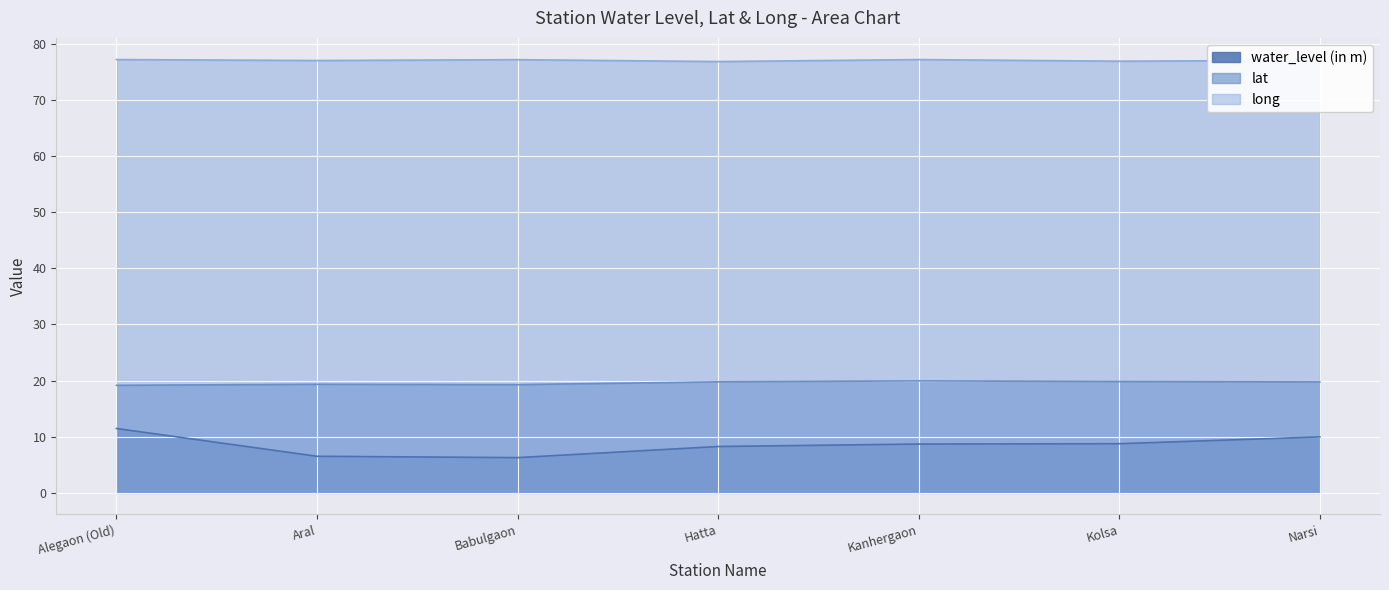

Where is lat nearest to the value 19?

Alegaon (Old)